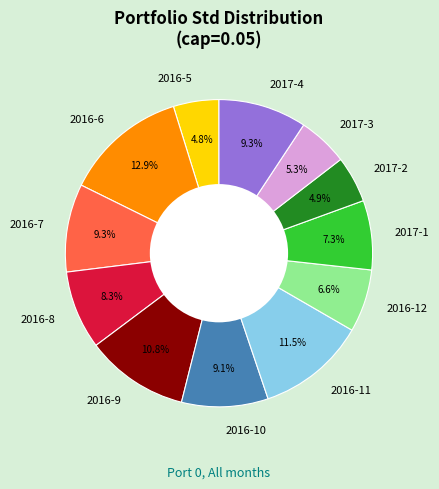

How many slices are in this pie chart?

12